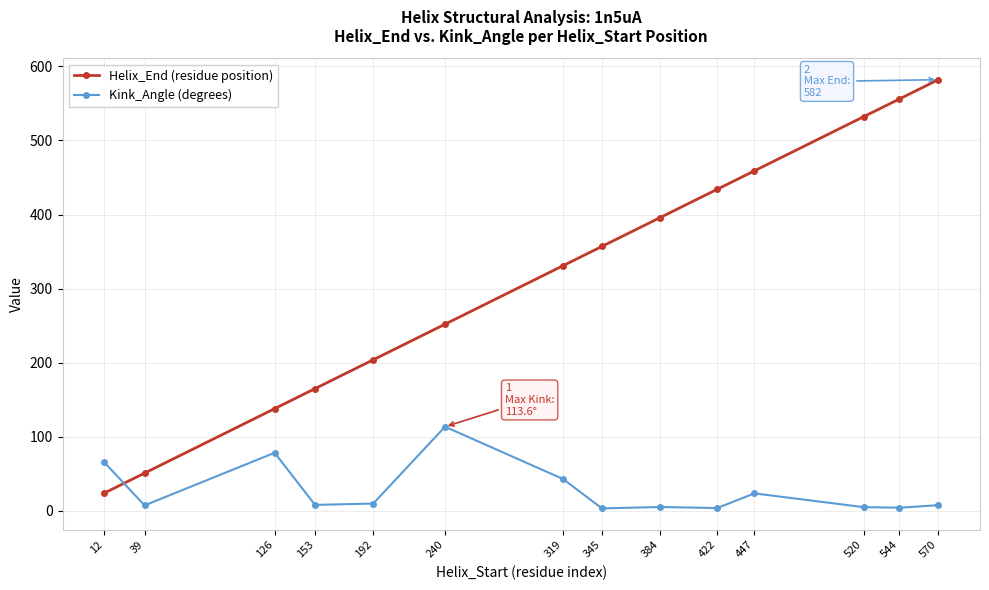

List the labels in order of Helix_End (residue position) value, smallest first.

12, 39, 126, 153, 192, 240, 319, 345, 384, 422, 447, 520, 544, 570